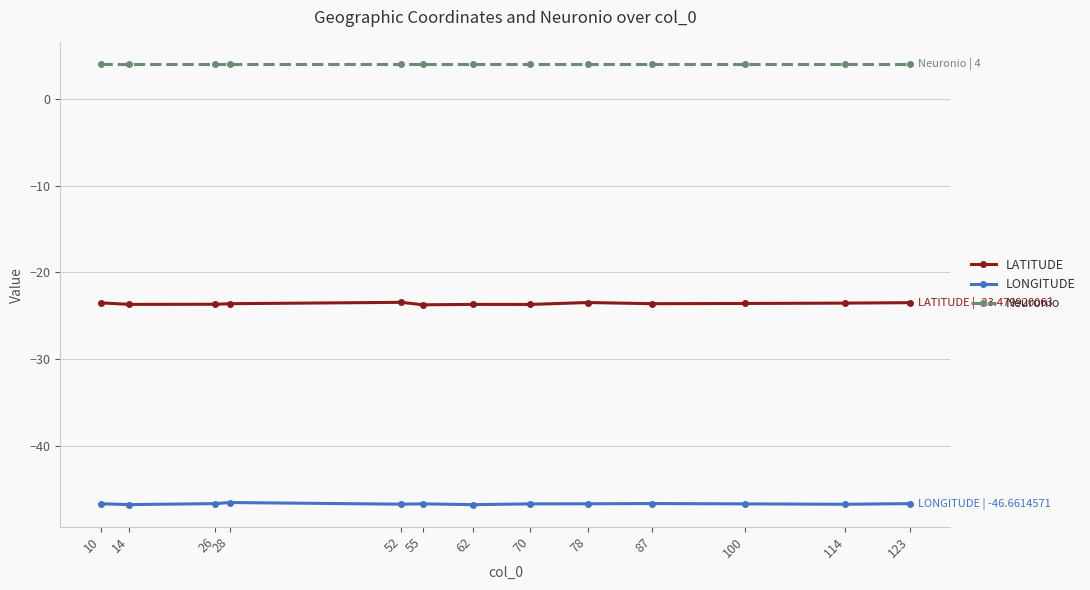

What is the maximum value for LONGITUDE?

-46.5